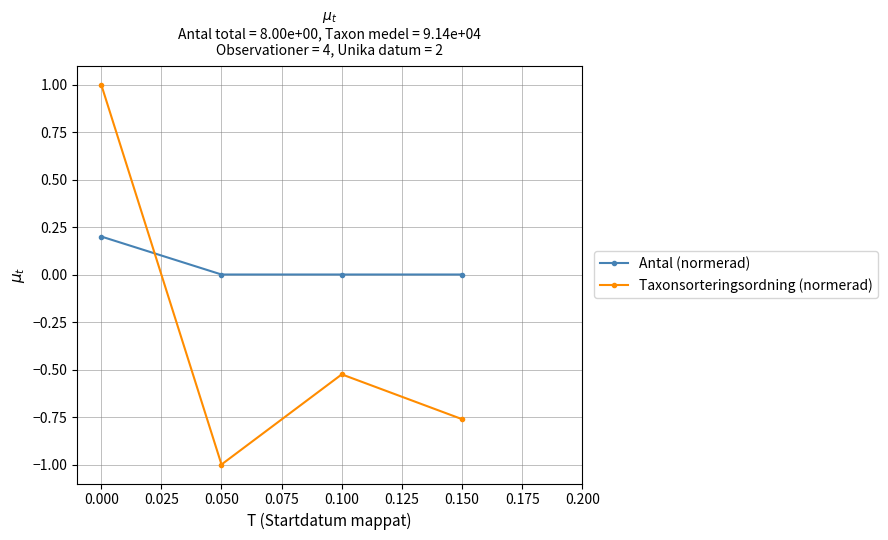

Is it true that Taxonsorteringsordning (normerad) equals -1.3 at 0.050?

False